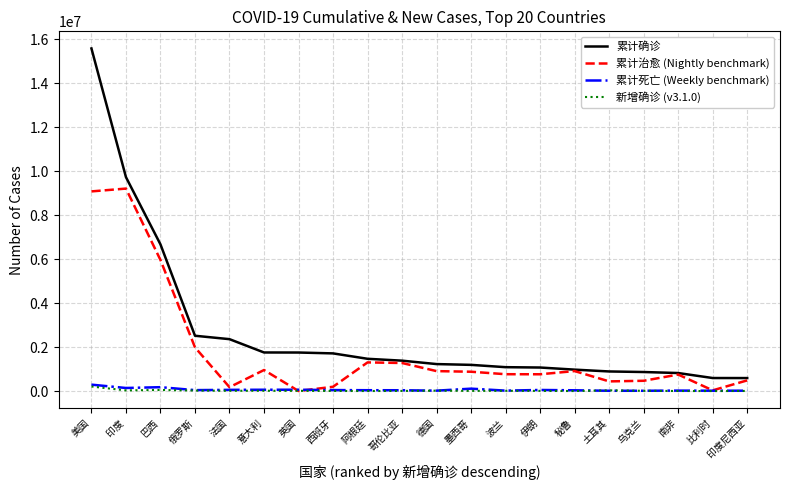

Which label corresponds to the largest value in the chart?

美国